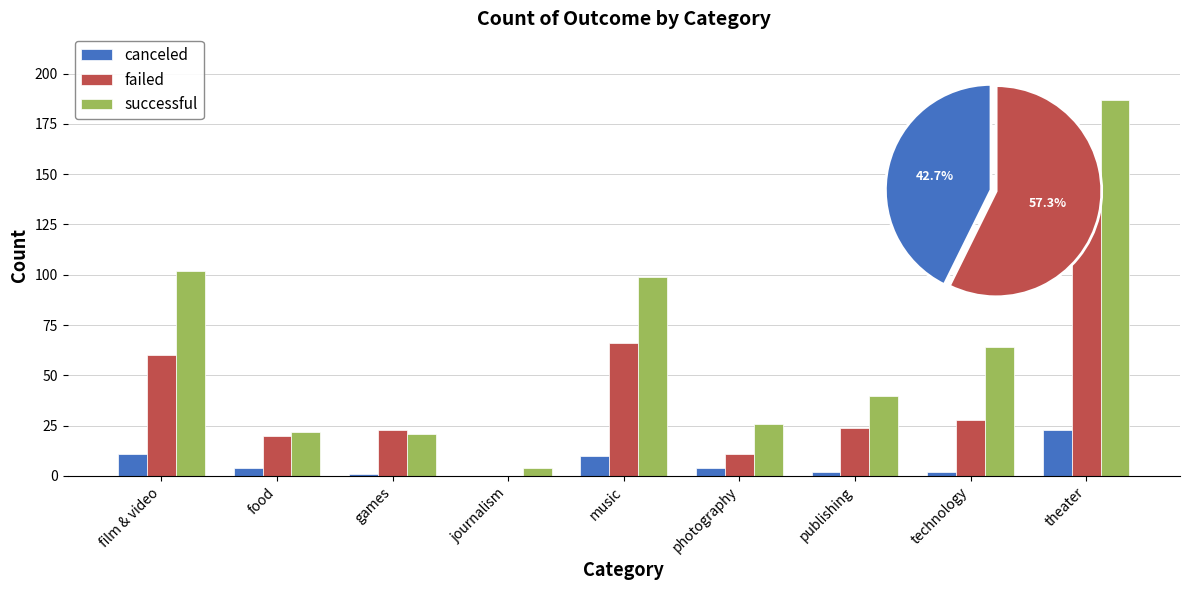

What is the difference between the successful values at theater and film & video?

85